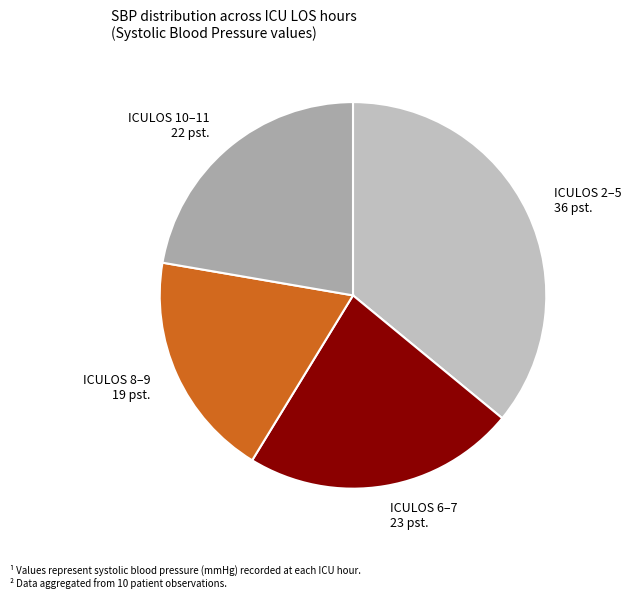

Is it true that ICULOS 8–9 is 19% of the pie?

True